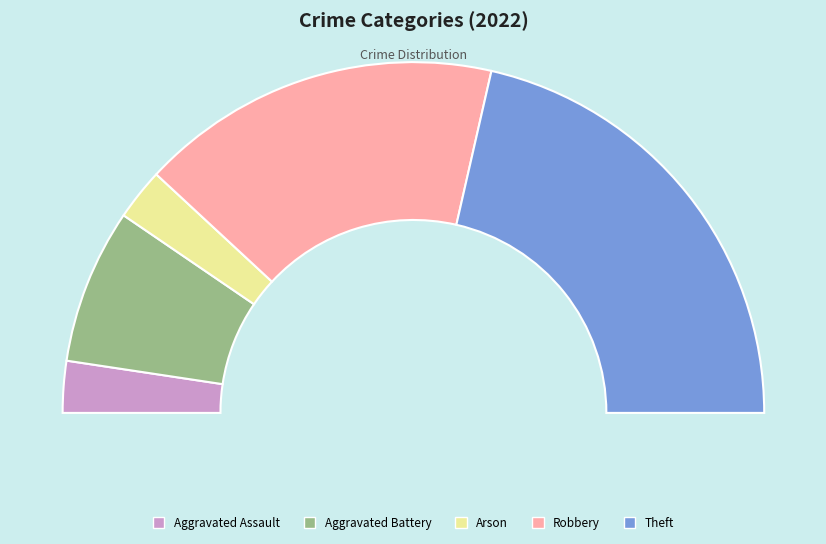

What portion of the pie excludes Aggravated Battery?

85.7%